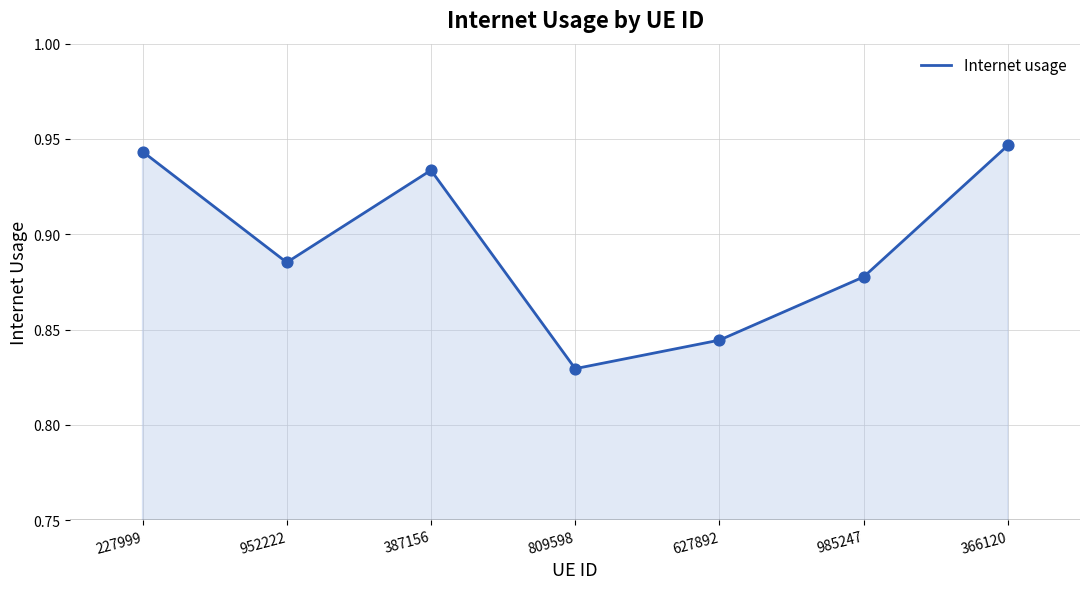

Between 227999 and 366120, which is larger?

366120